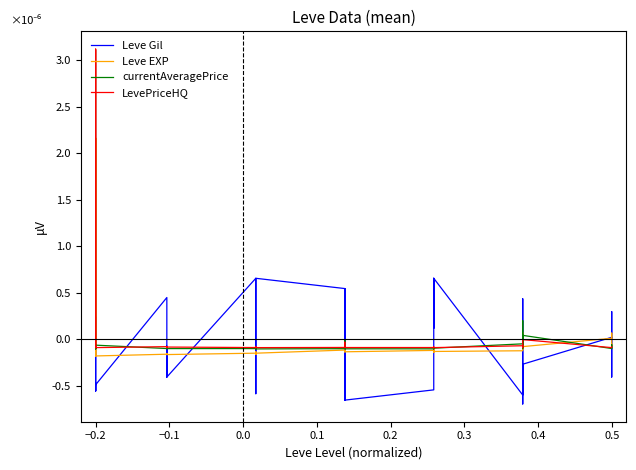

True or false: LevePriceHQ has more than 2 interior local peaks.

True